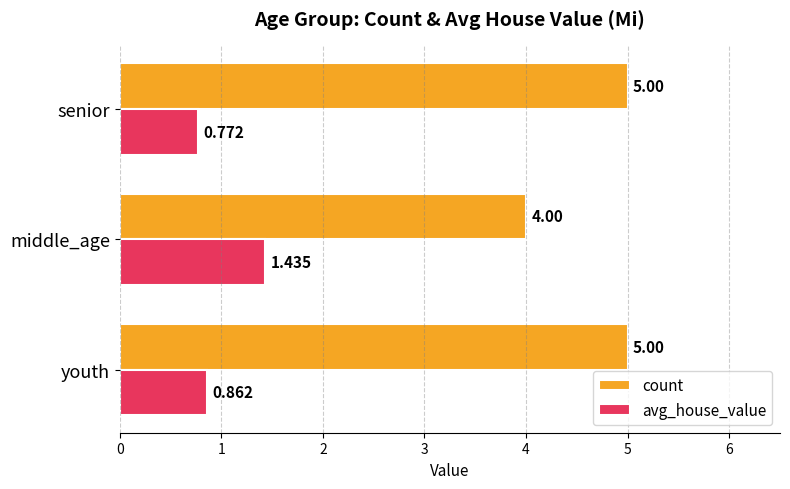

Which label corresponds to the smallest value in the chart?

senior